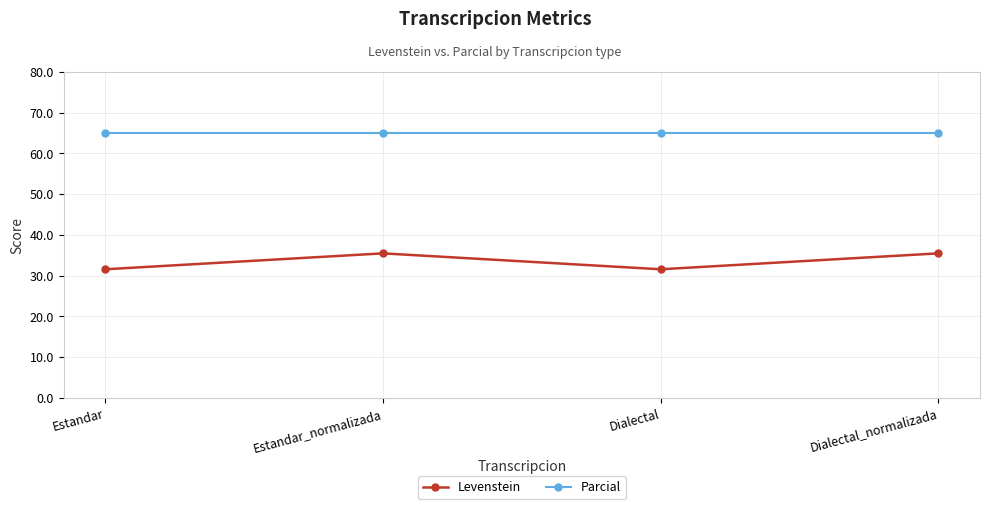

Reading right to left, transcribe all the data shown in this chart.

Levenstein: Dialectal_normalizada=35.5	Dialectal=31.6	Estandar_normalizada=35.5	Estandar=31.6
Parcial: Dialectal_normalizada=65.0	Dialectal=65.0	Estandar_normalizada=65.0	Estandar=65.0